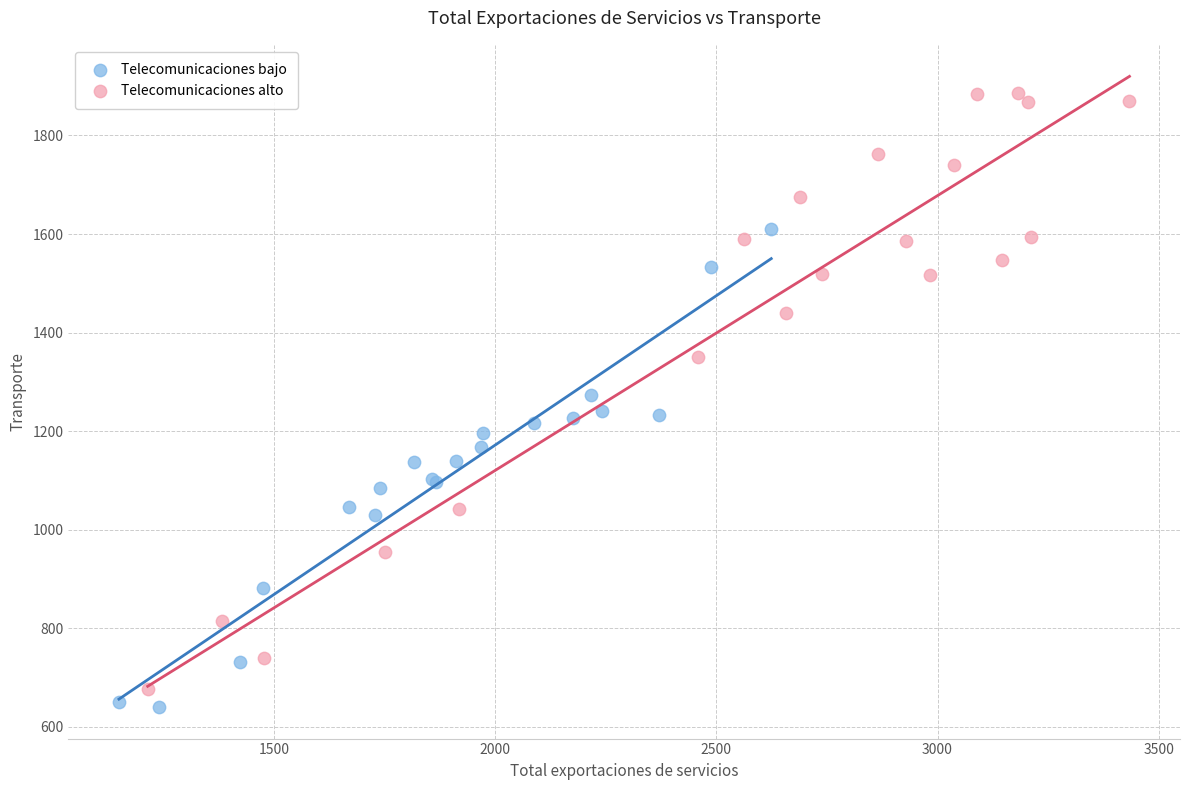

Which series has the largest Y range (max minus min)?

Telecomunicaciones alto